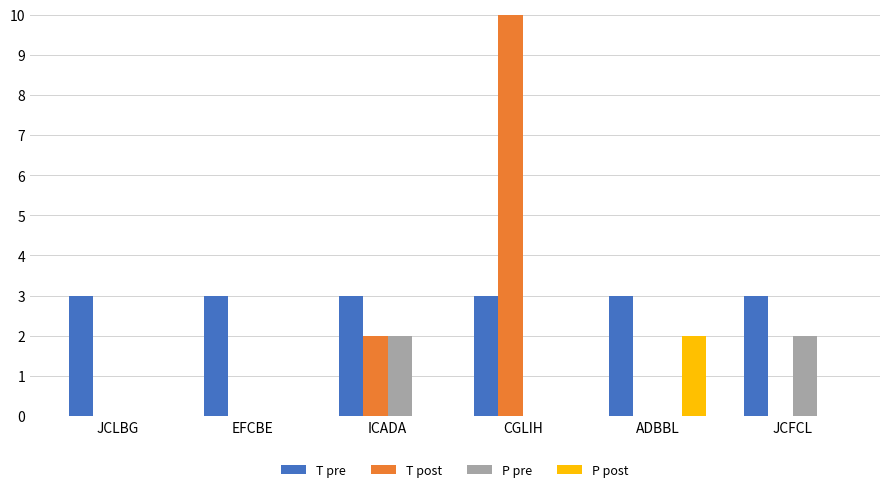

Which series changed the most between JCLBG and JCFCL?

P pre